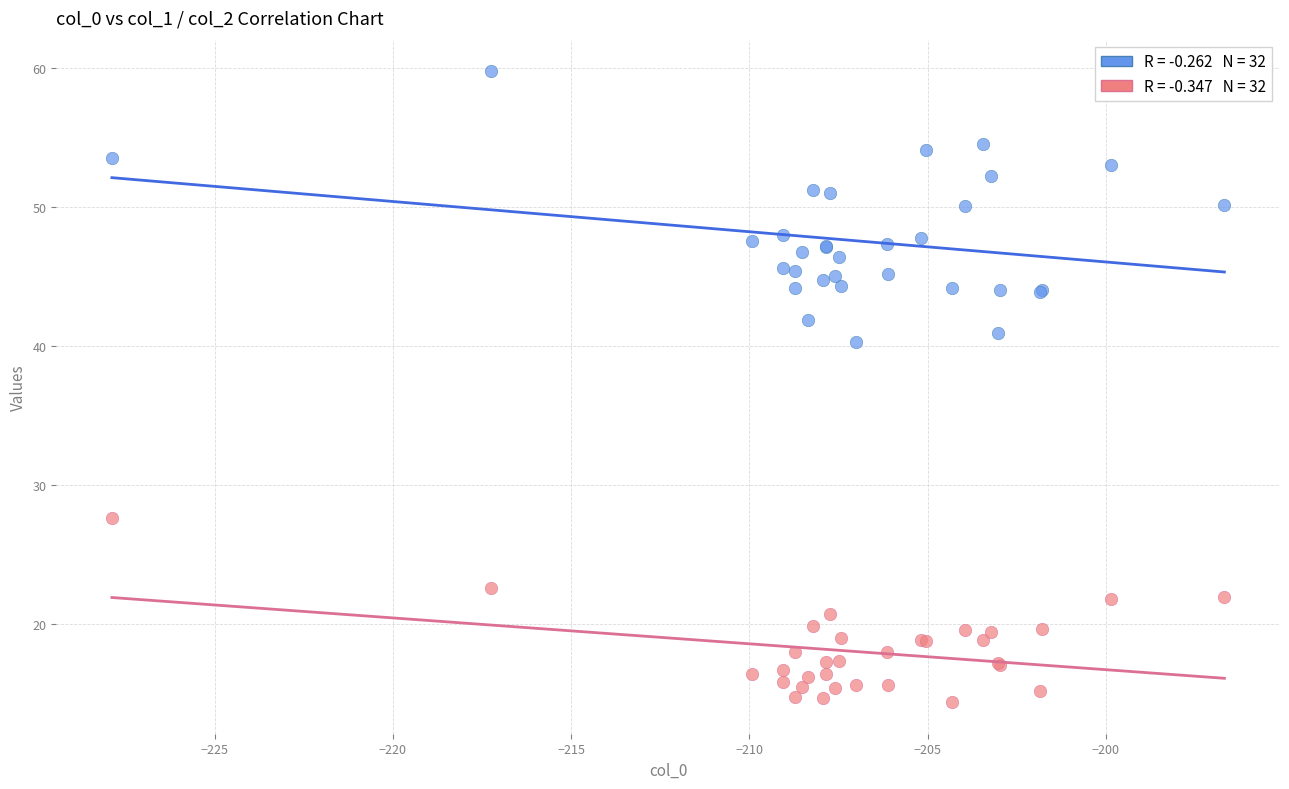

Across all series, what Y value is closest to 37?

40.3